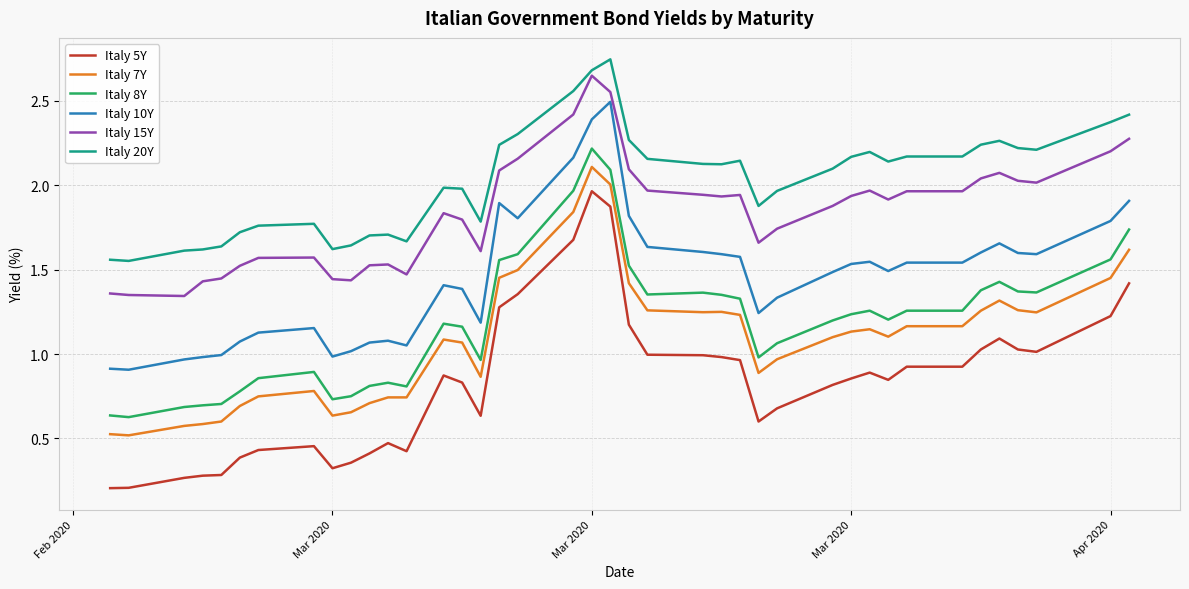

Which series has the widest spread of values?

Italy 5Y